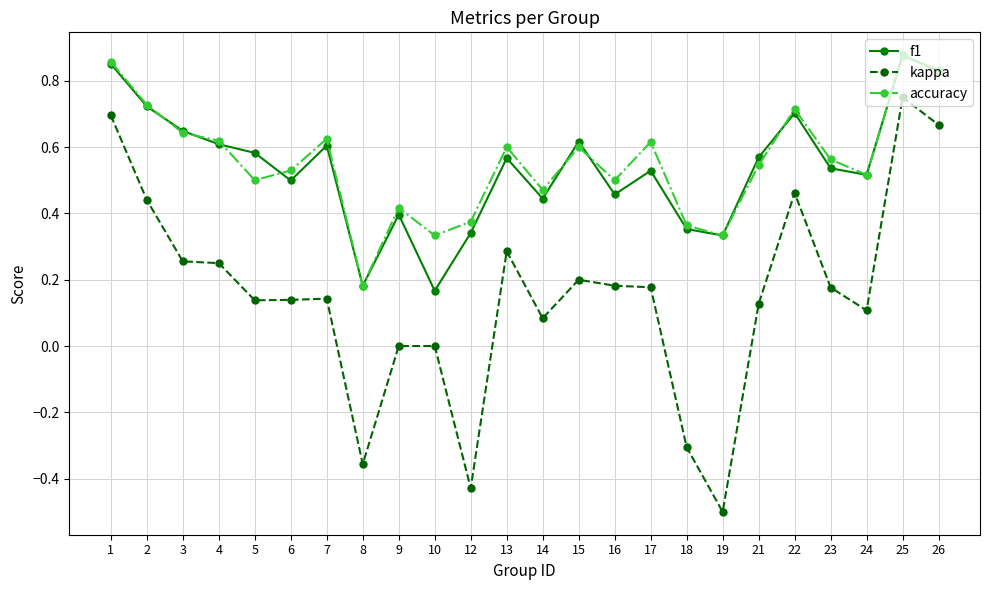

True or false: accuracy and kappa intersect in this chart.

False